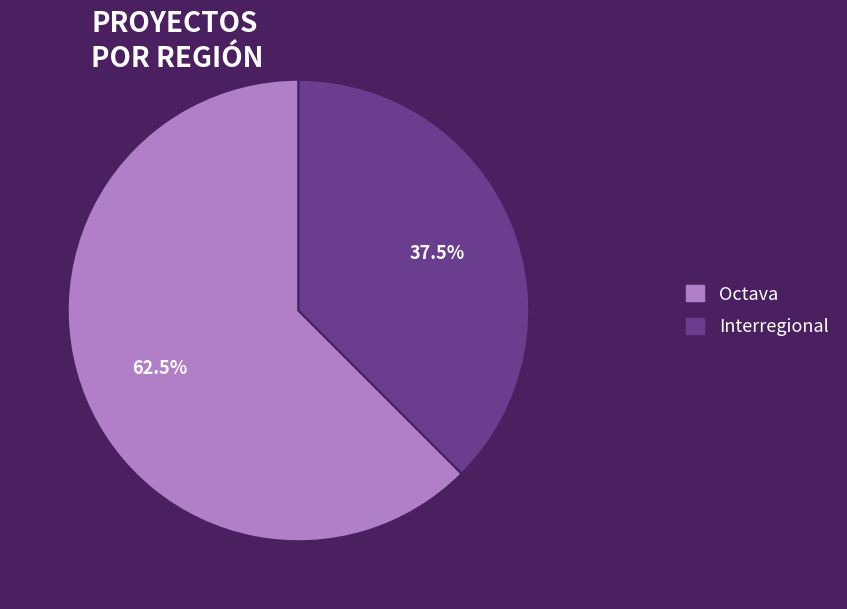

Does Octava represent more than half of the total?

Yes